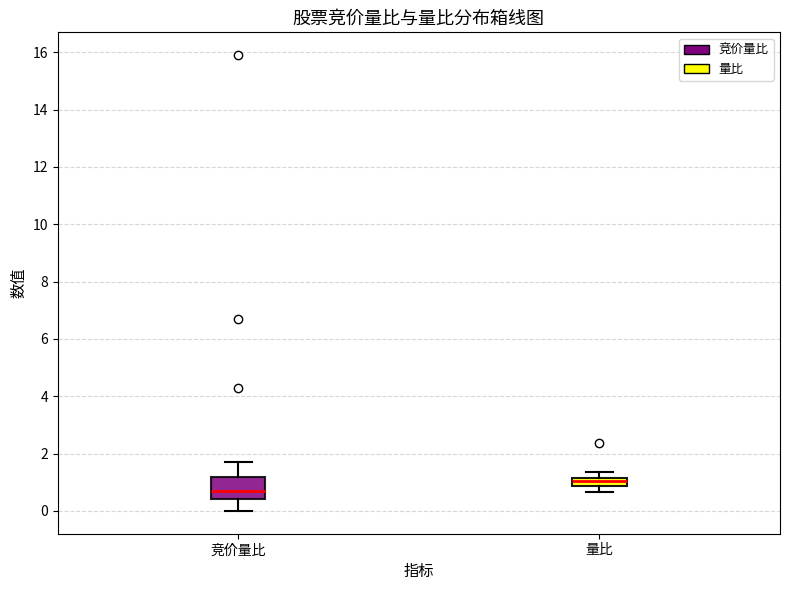

Reading left to right, transcribe this box plot: for each box, give where its median line is, the range the box spans, and where its two whiskers end, as read against the y-axis. The values are not printed on the chart, so give them approximately, as read against the axis.

竞价量比: median 0.8, box 0.4 to 1.2, whiskers 0.0 to 1.8
量比: median 1.0, box 0.8 to 1.2, whiskers 0.6 to 1.4